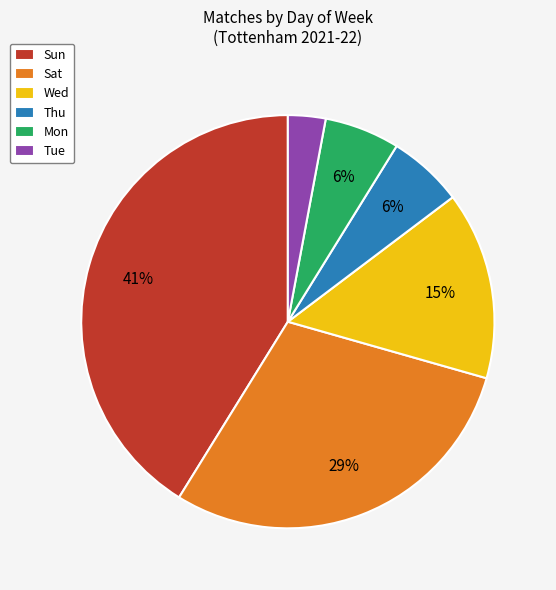

Between Mon and Wed, which is larger?

Wed